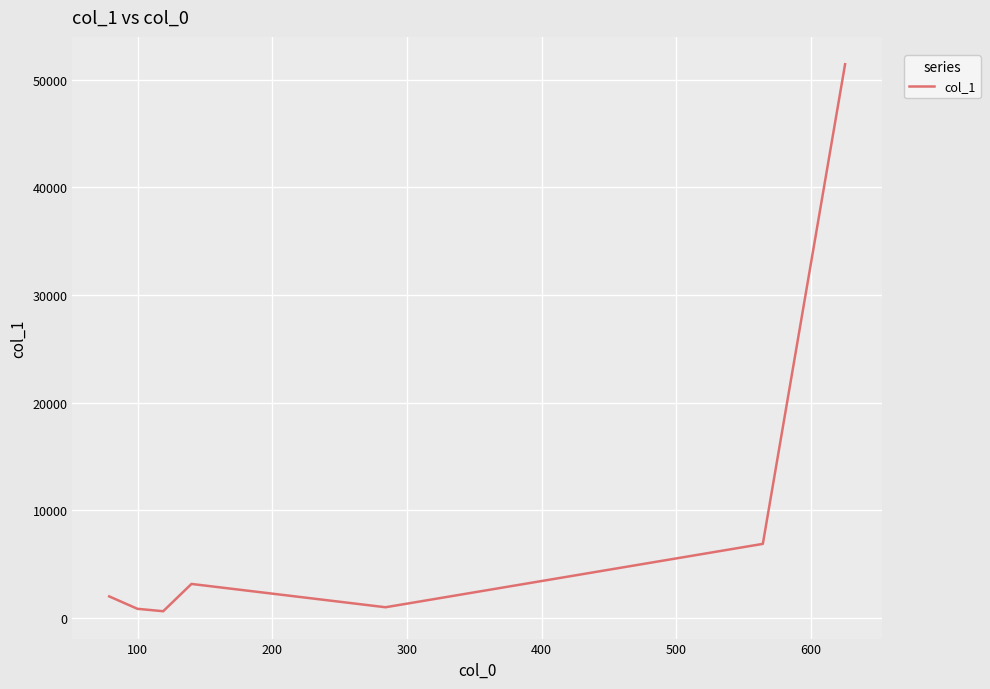

What is the maximum value shown in the chart?

51441.2